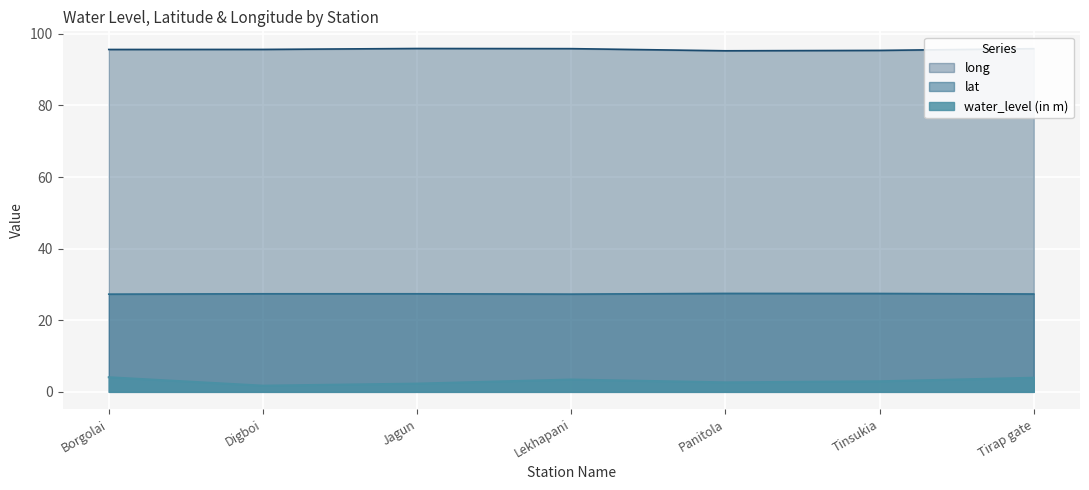

Reading left to right, what are all the values shown in this chart?

water_level (in m): 4.1	1.7	2.3	3.4	2.6	3.0	3.9
lat: 27.3	27.4	27.4	27.3	27.5	27.5	27.3
long: 95.6	95.6	95.9	95.9	95.3	95.4	95.9